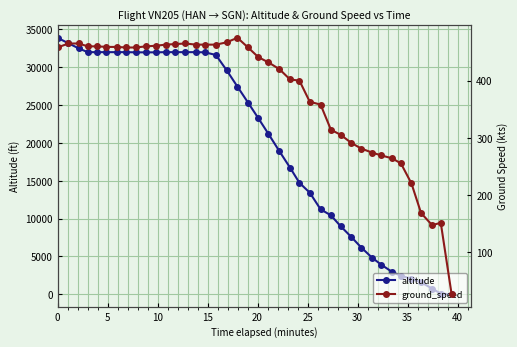

True or false: altitude has more than 2 points higher than both neighbors.

False